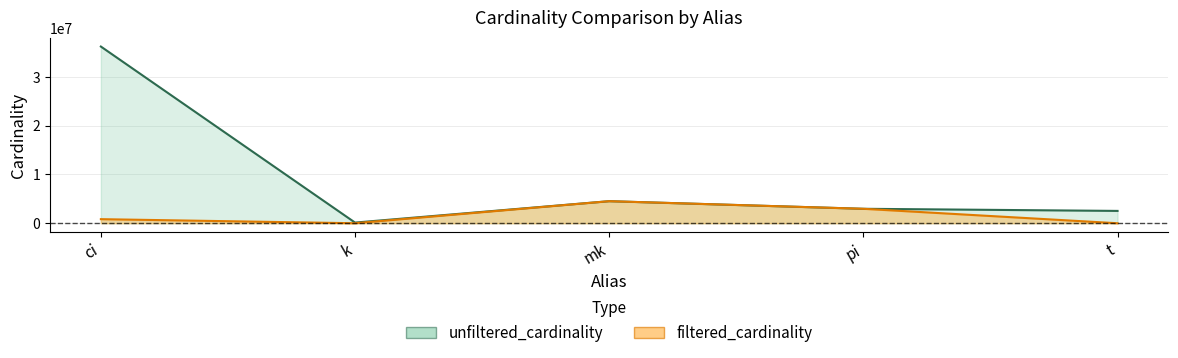

True or false: filtered_cardinality and unfiltered_cardinality cross at least once.

False